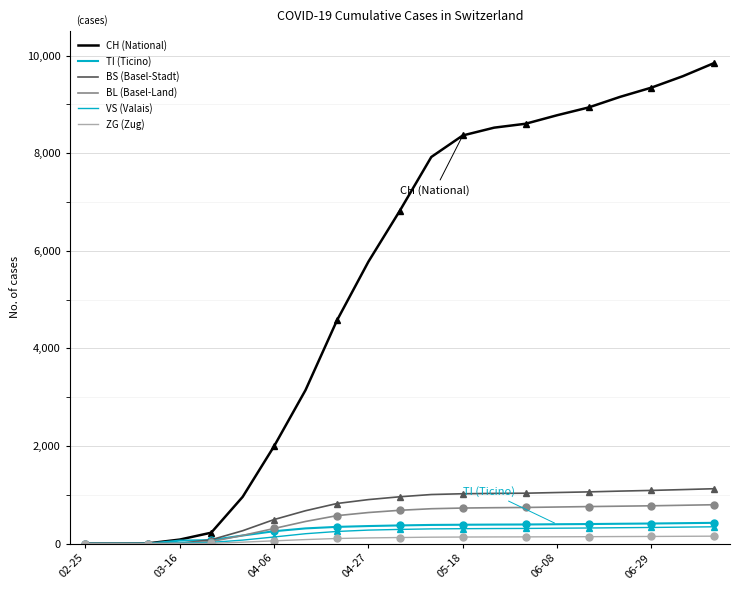

What is the total value across all series at 14?

11212